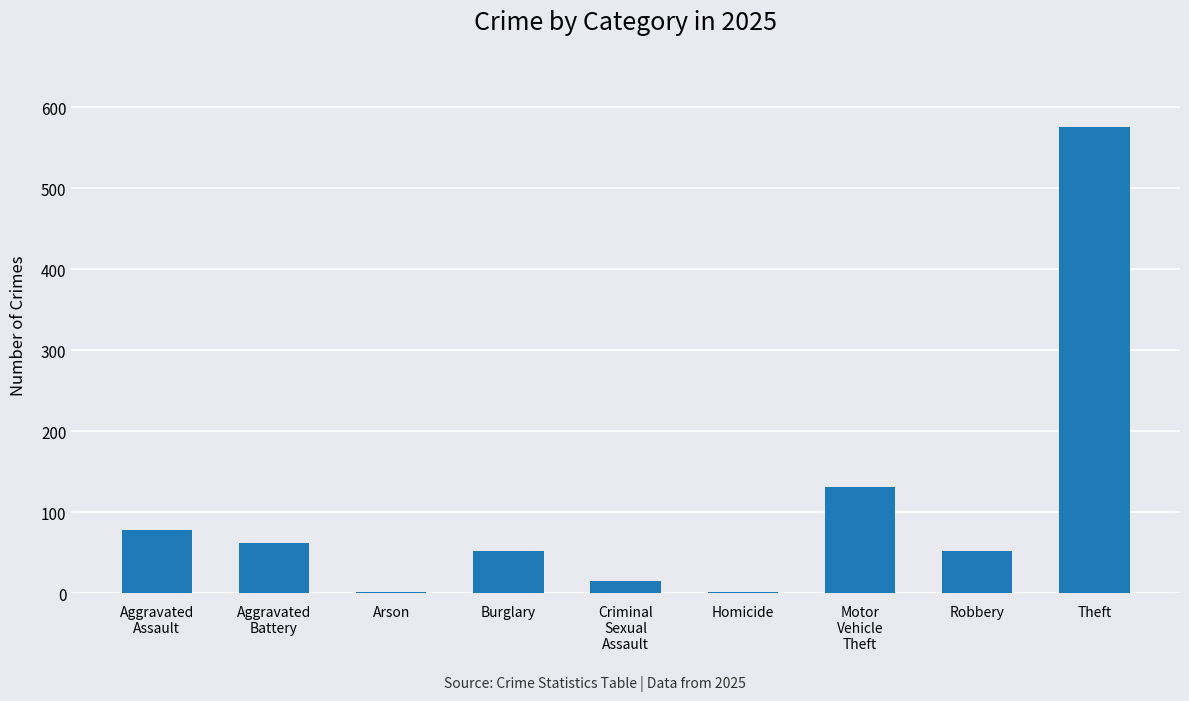

The chart shows a value of 576 at Theft. True or false?

True